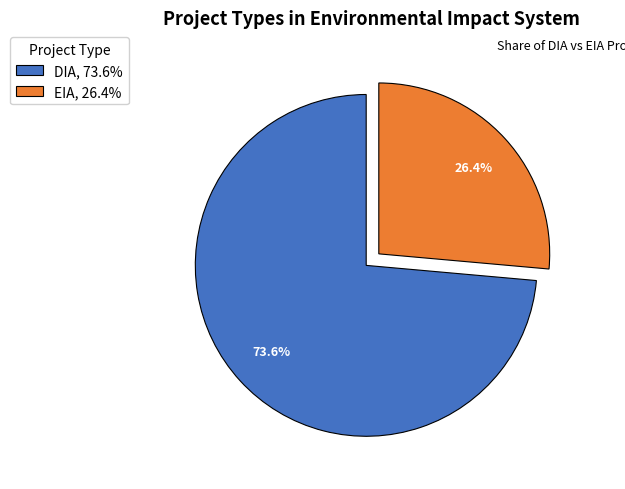

What is the majority slice?

DIA